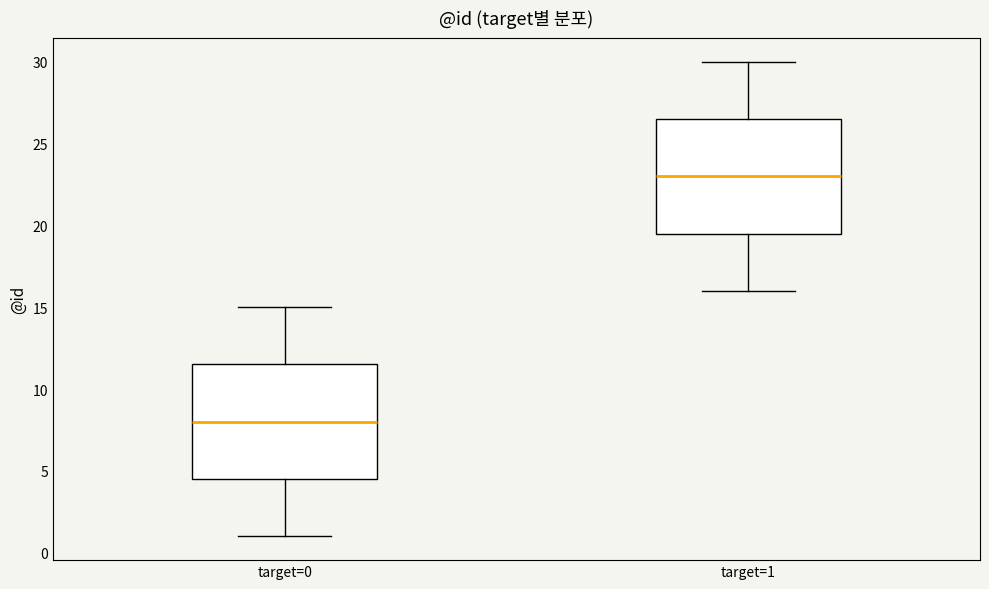

Where does the median line of the box for target=1 sit on the y-axis? The values are not printed on the chart, so give them approximately, as read against the axis.

23.0